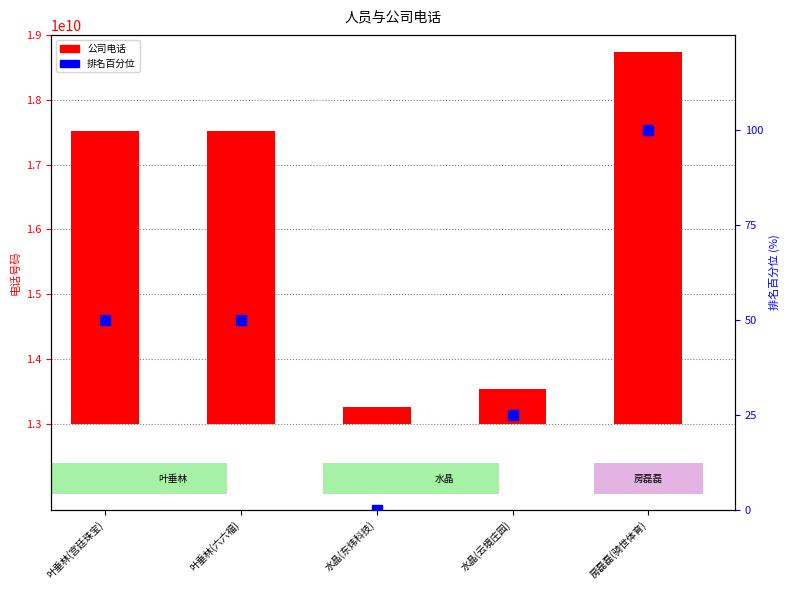

Which series reaches the maximum Y coordinate?

公司电话